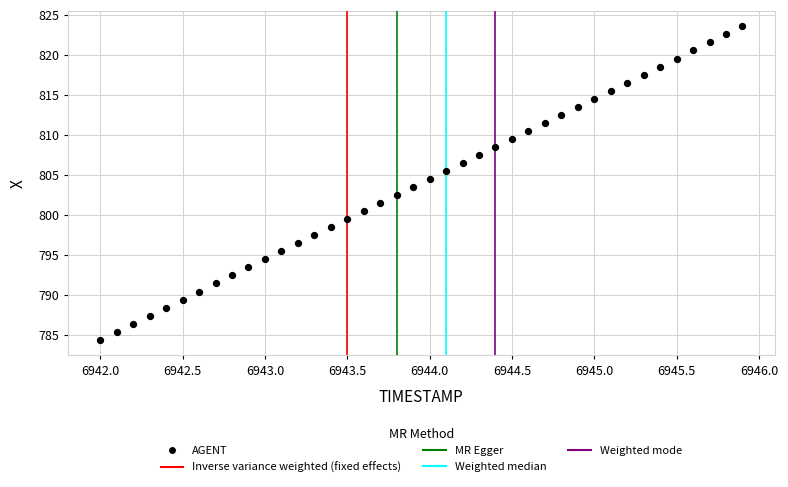

What is the range of Y values (max minus min)?

39.2